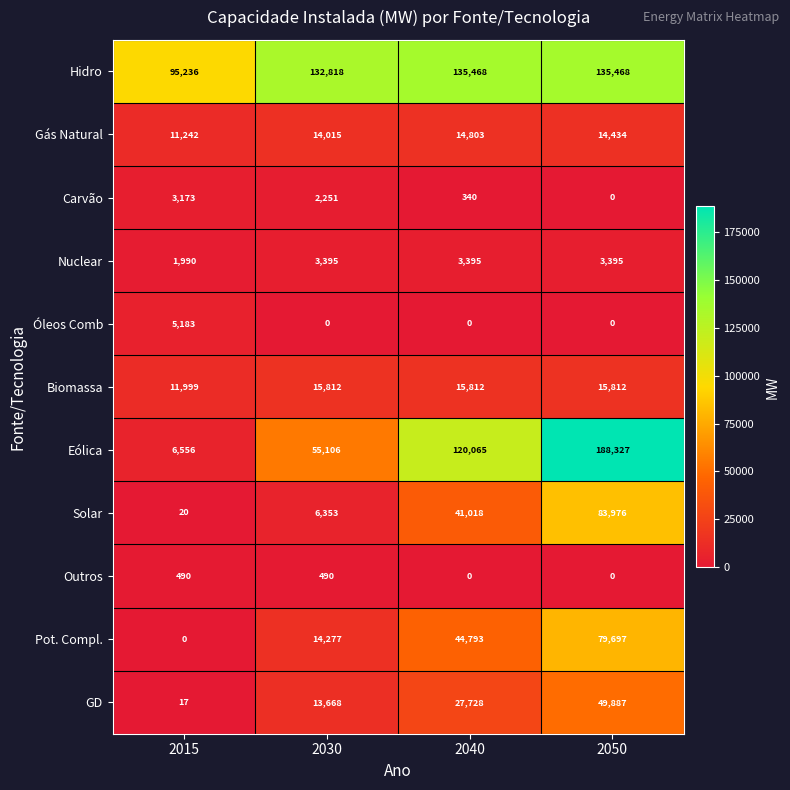

Where is Biomassa nearest to the value 13905?

2015